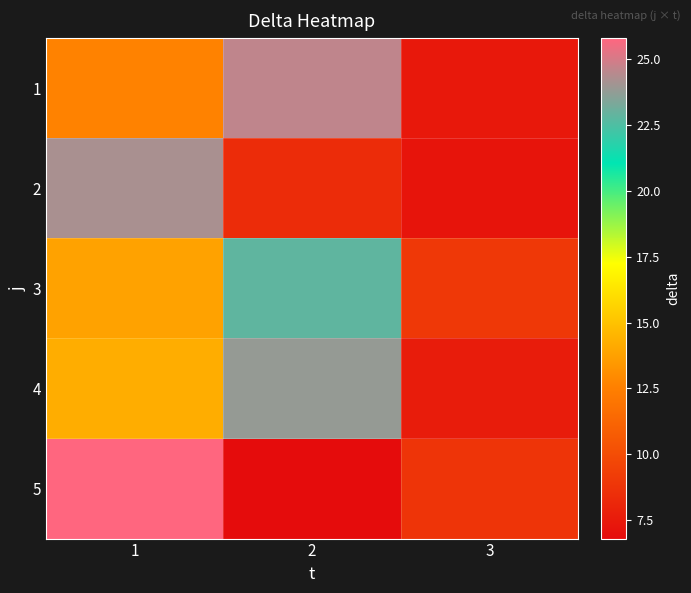

Which has a higher value, 2 or 3?

2